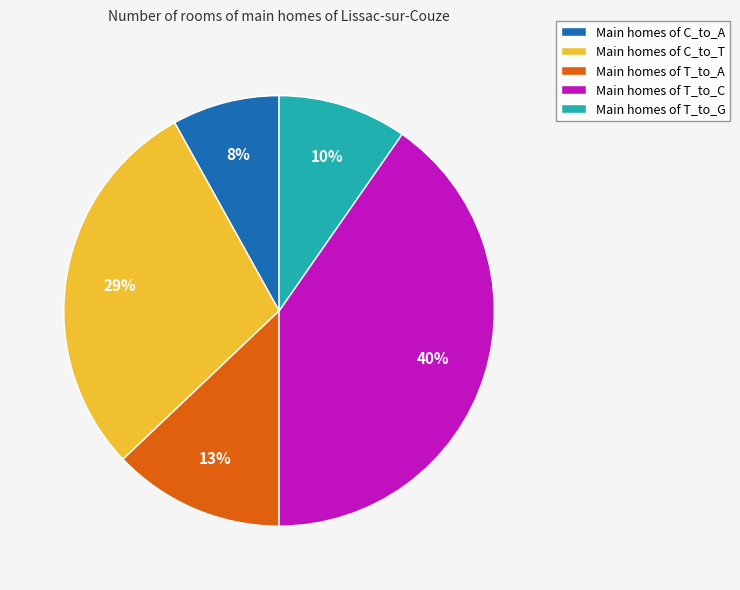

How many segments does this pie chart have?

5